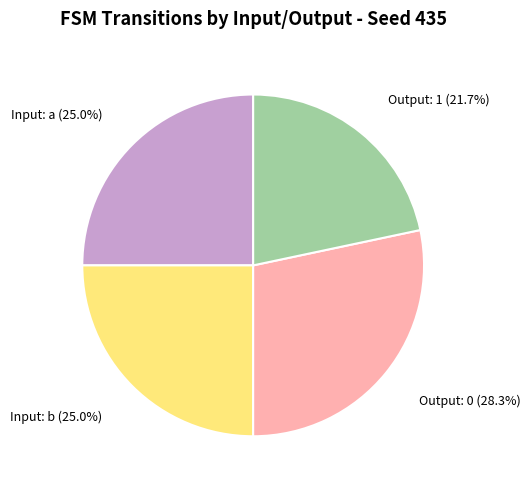

Approximately how many times larger is the value at Input: a compared to Output: 1?

1.2